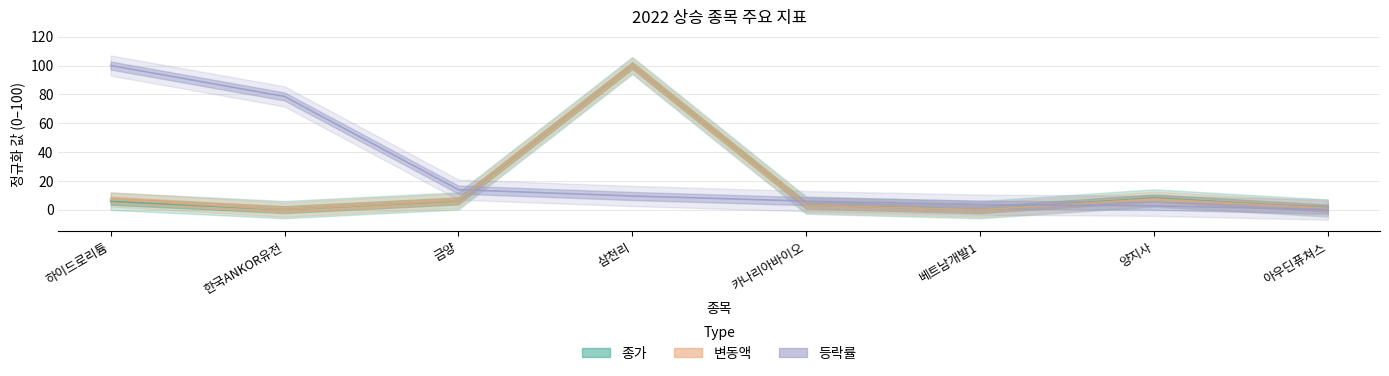

In 변동액, how many points are lower than both neighbors (excluding endpoints)?

2